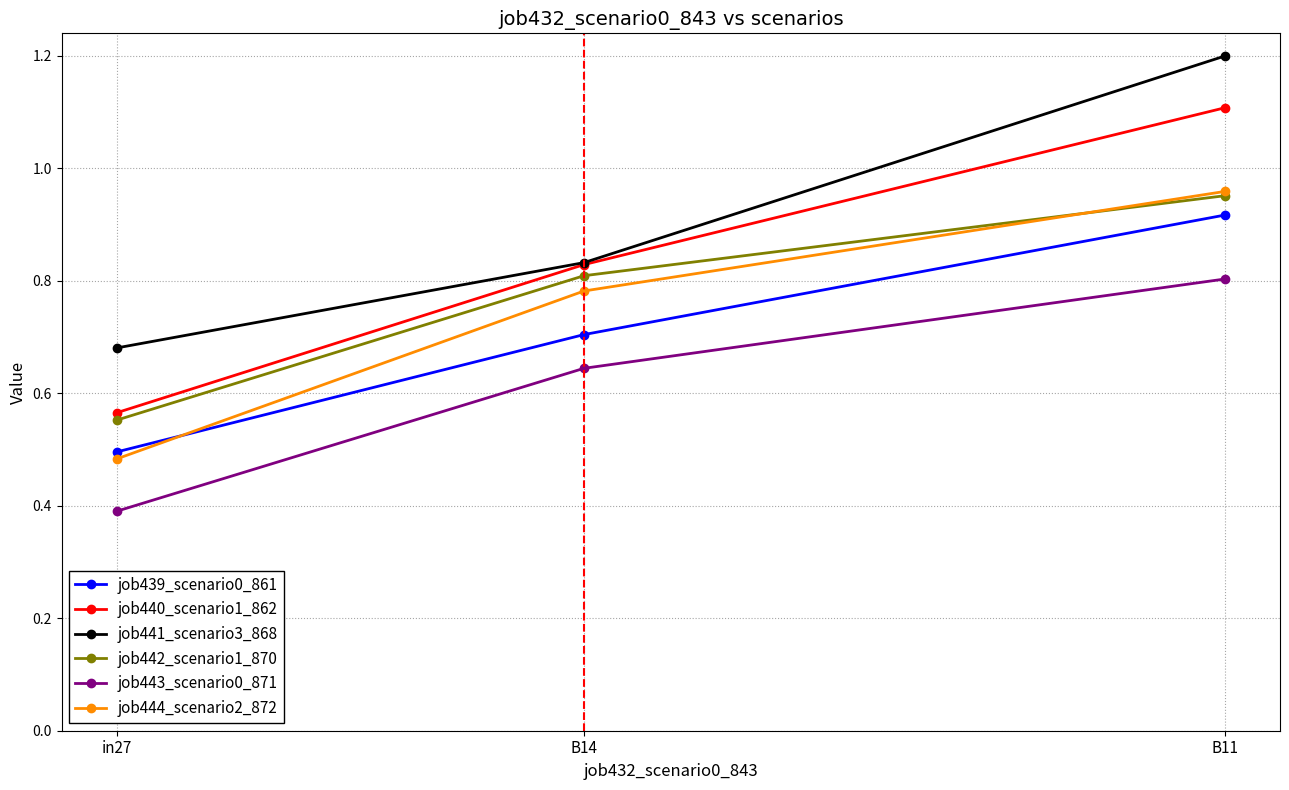

Is this an area chart (filled region under the line)?

No